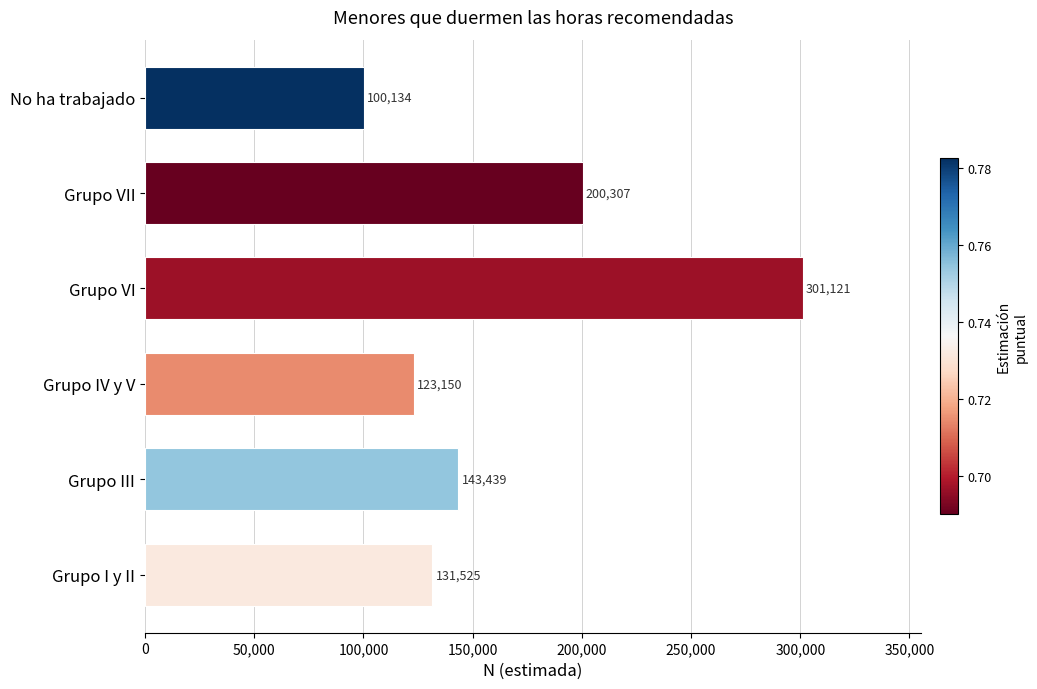

At which label is the value closest to 200627?

Grupo VII